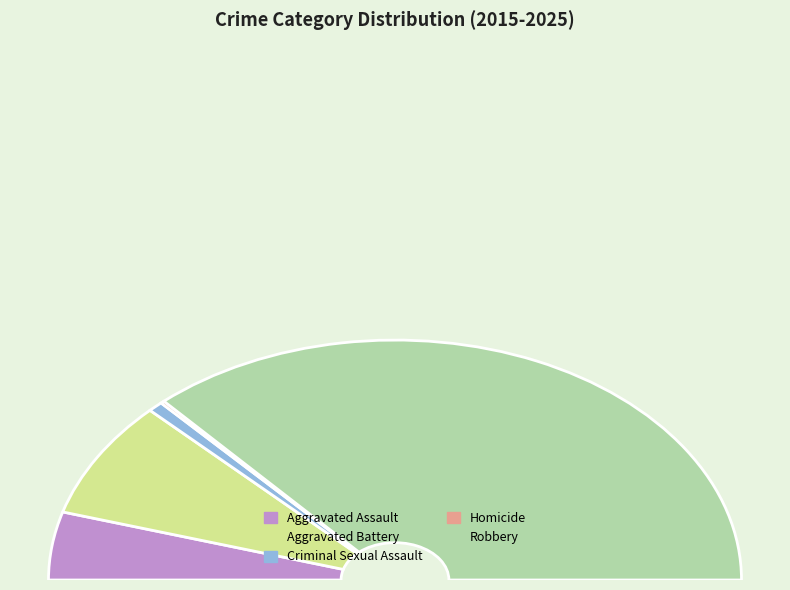

Combined, what portion of the pie is Aggravated Assault and Homicide?

9.5%